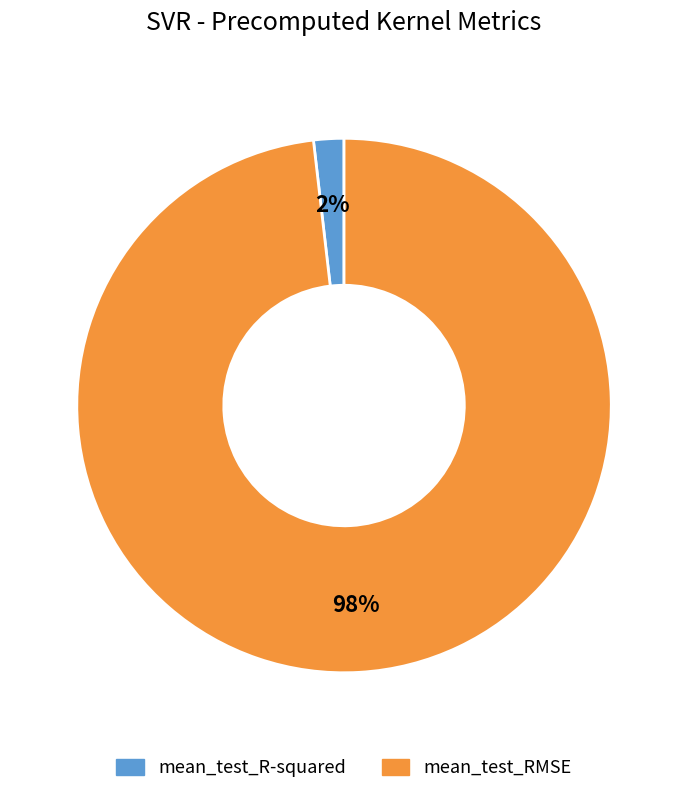

To the nearest percent, what percentage of the pie is mean_test_R-squared?

2%